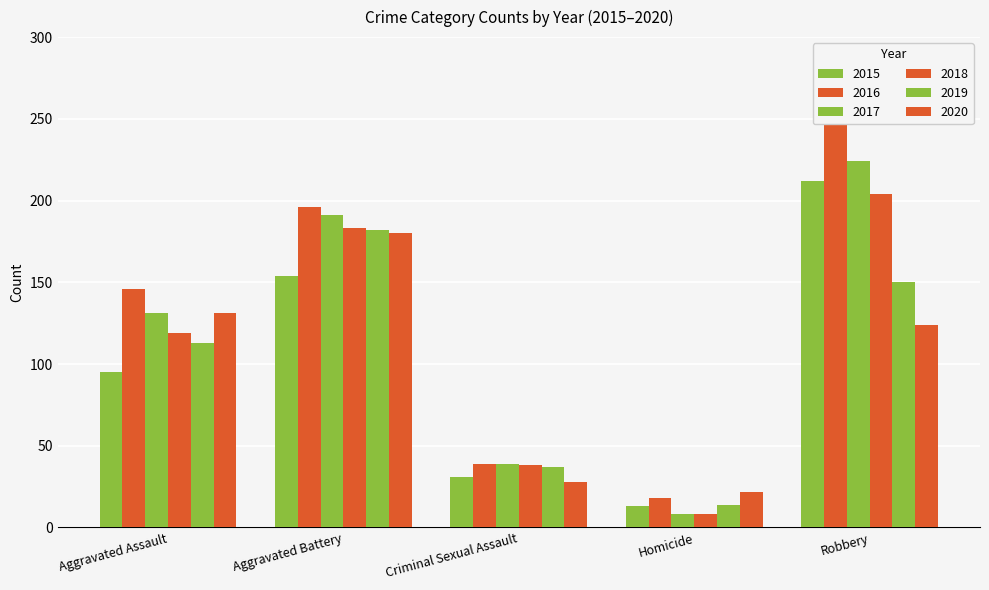

Which series changed the most between Aggravated Battery and Robbery?

2015